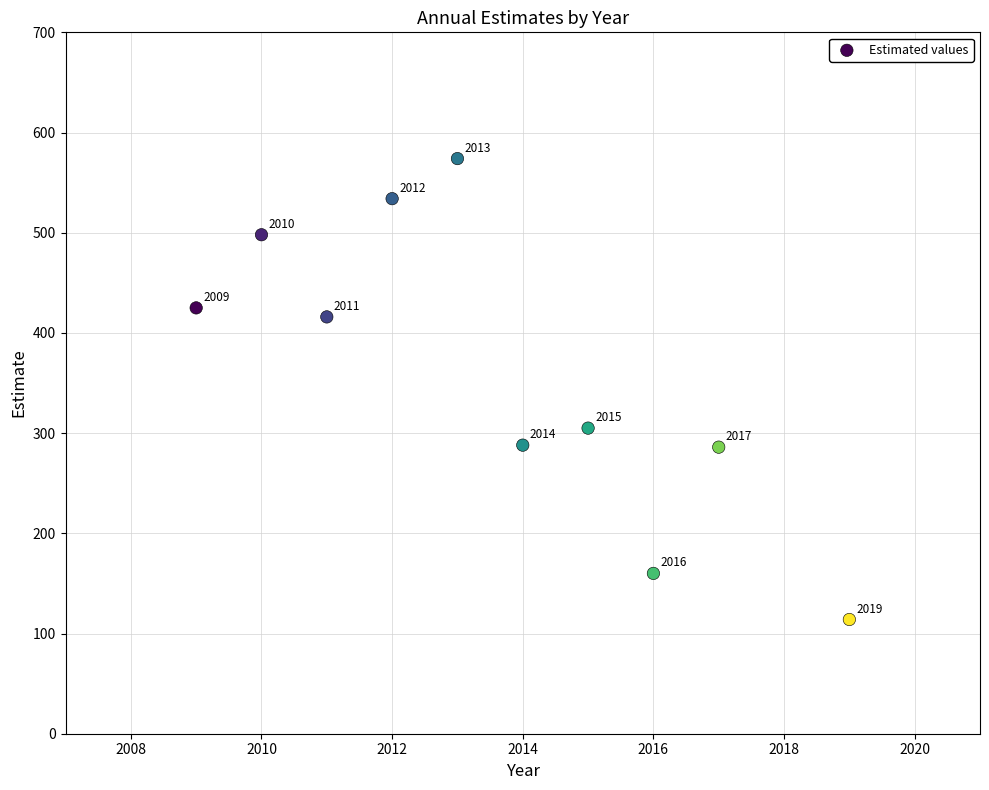

What Y value in the scatter plot is closest to 344?

305